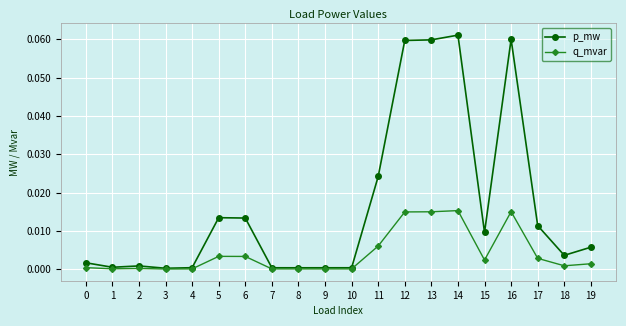

True or false: q_mvar has more than 1 interior local peaks.

True